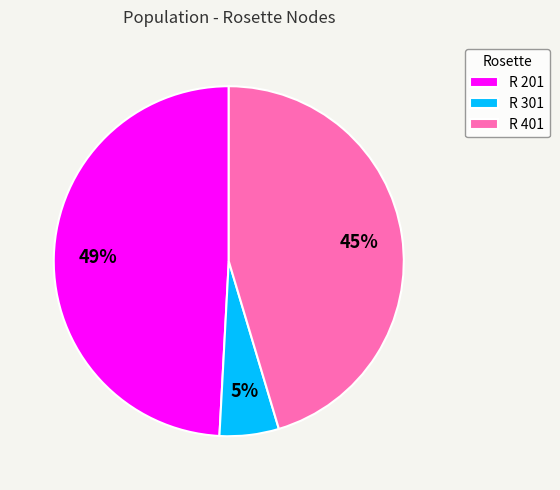

Do R 301 and R 401 together represent more than half of the pie?

Yes